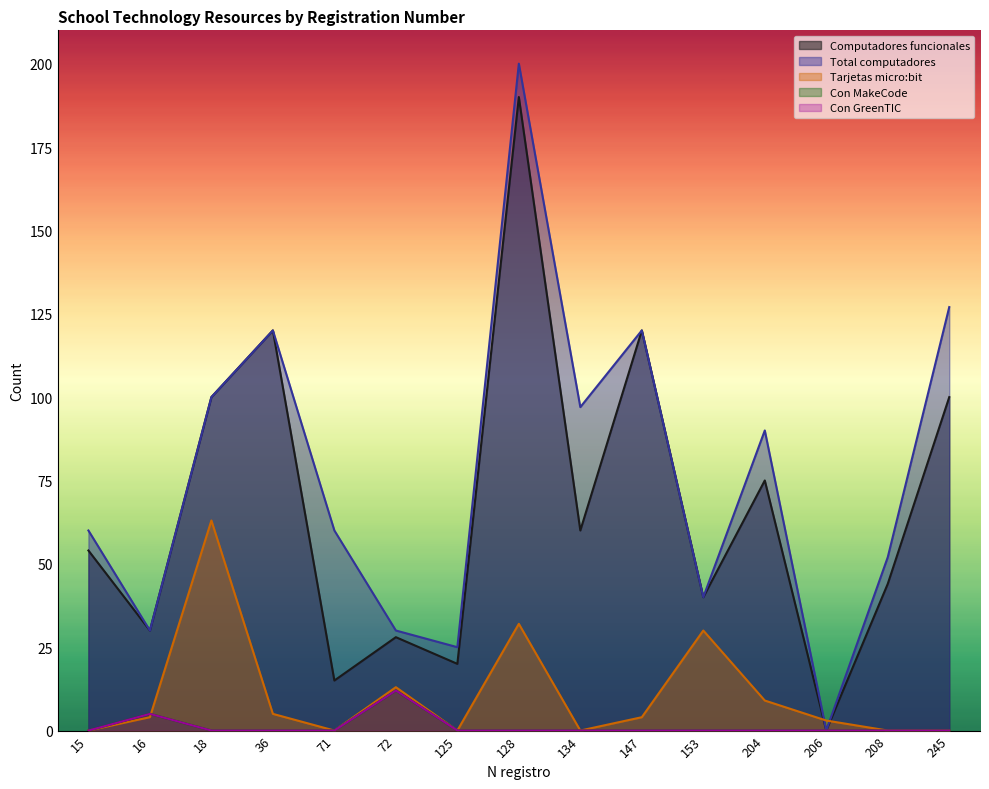

What is the difference between the maximum and minimum values in the Con MakeCode series?

12